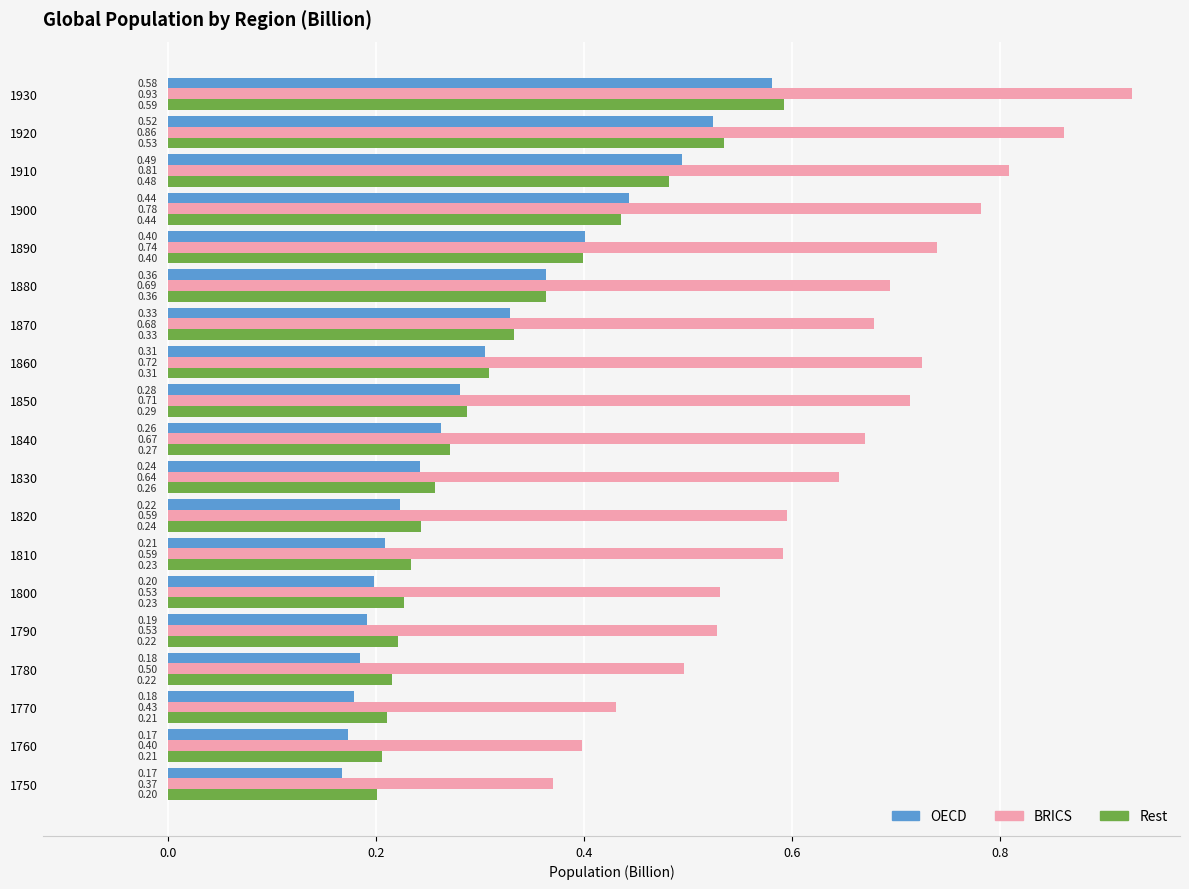

At which category is the sum across all series the highest?

1930